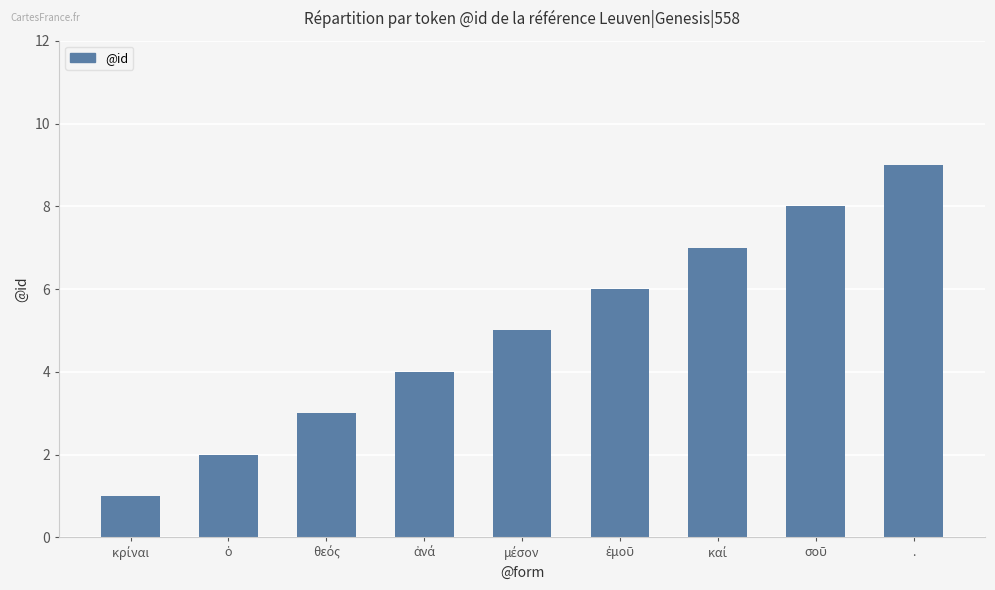

What position from the left is .?

9